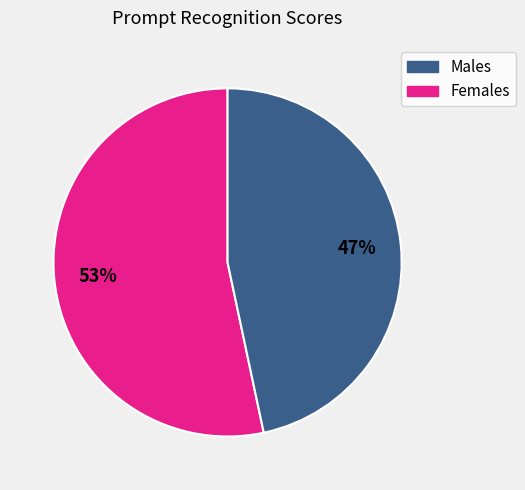

Do Males and Females together represent more than half of the pie?

Yes